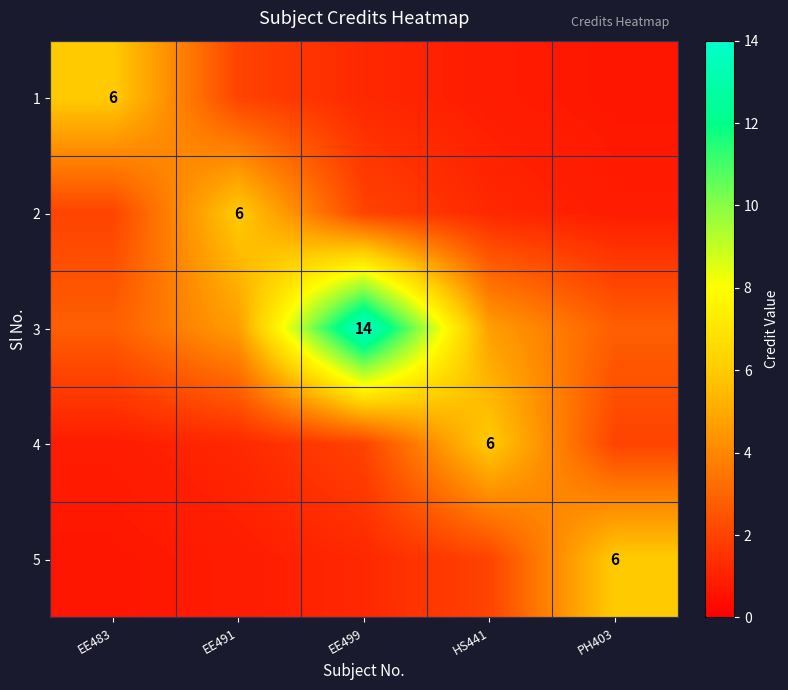

What is the maximum value for 4?

6.0